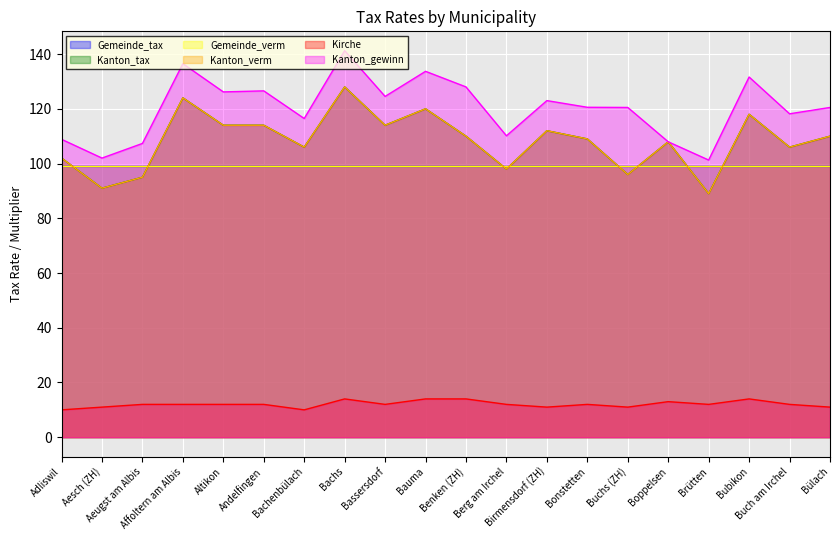

What is the difference between the maximum and second lowest values in the Kanton_gewinn series?

39.2